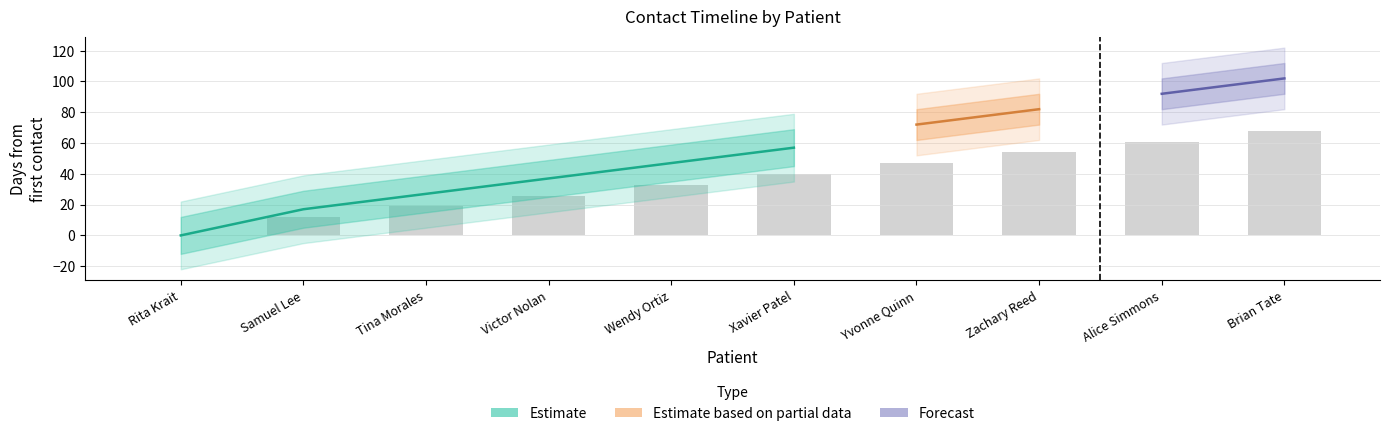

Are the bars grouped side by side (vs. stacked)?

No